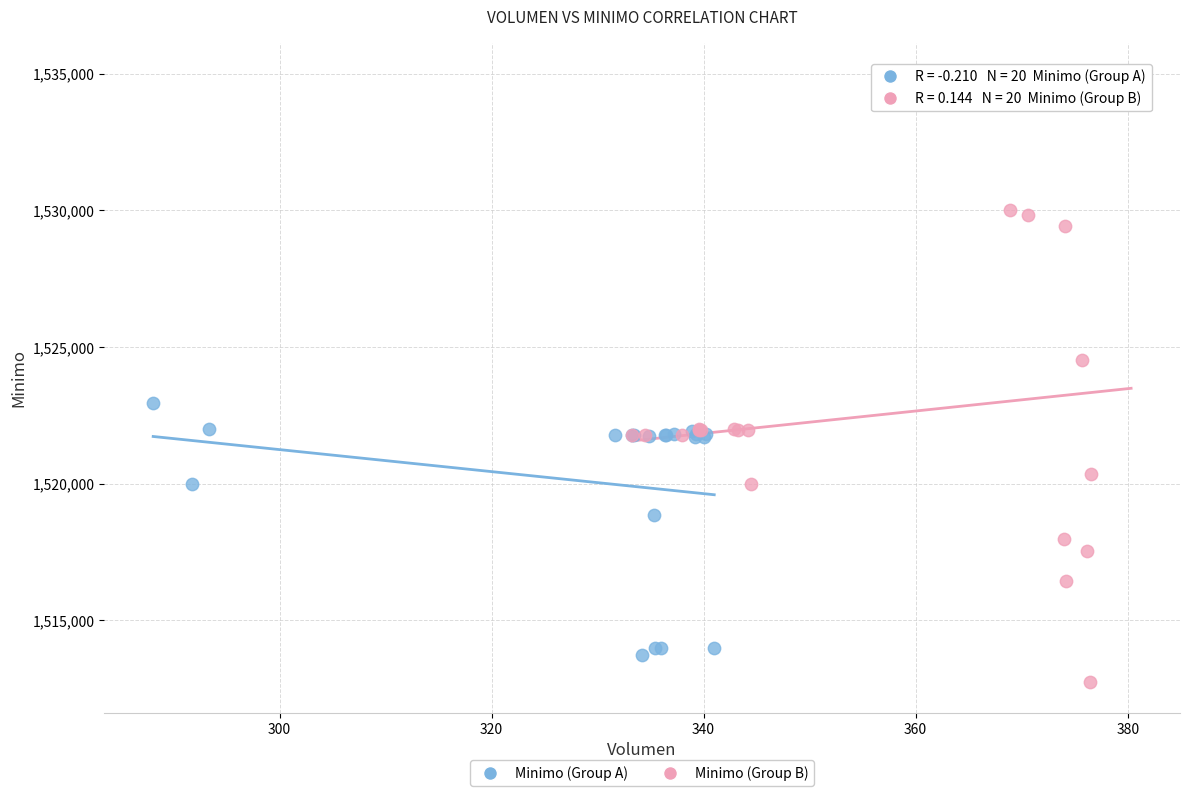

Which series has the widest spread of Y values?

Minimo (Group B)